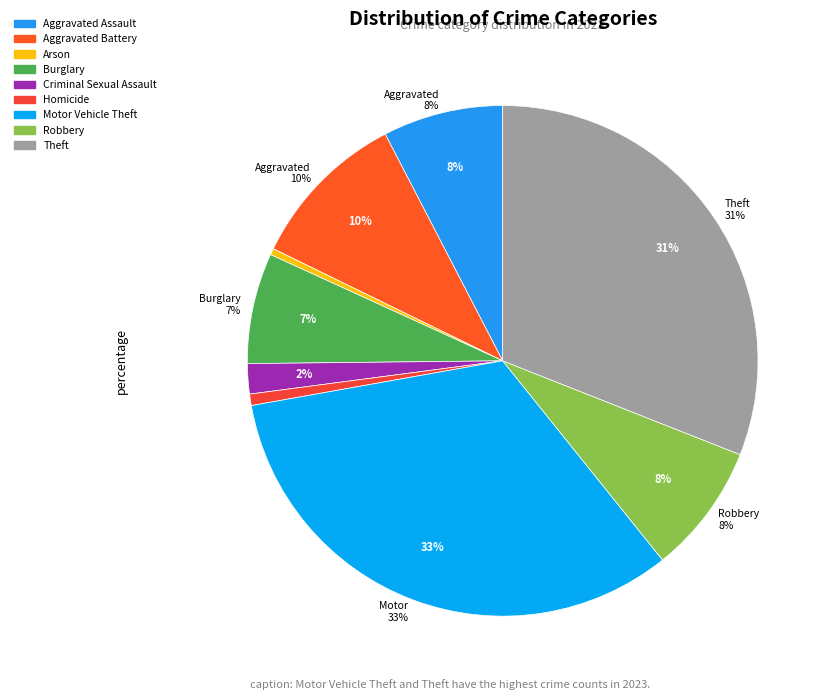

Is it true that Arson is 0% of the pie?

True